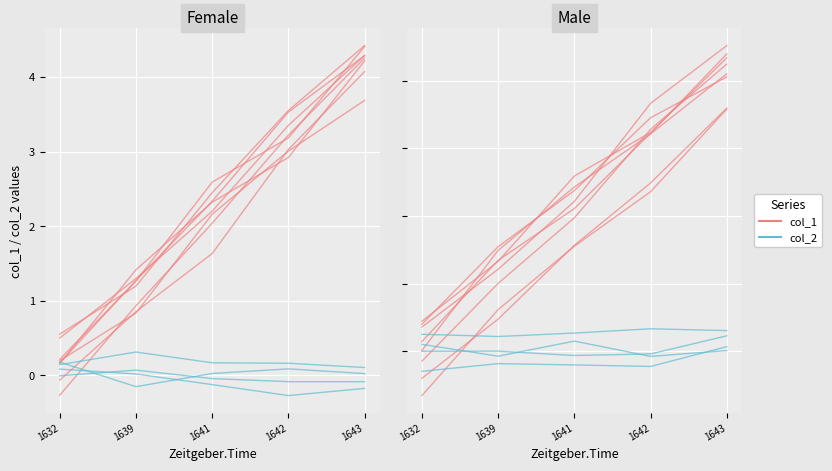

Is it true that col_2 equals 0.0 at 1639?

True